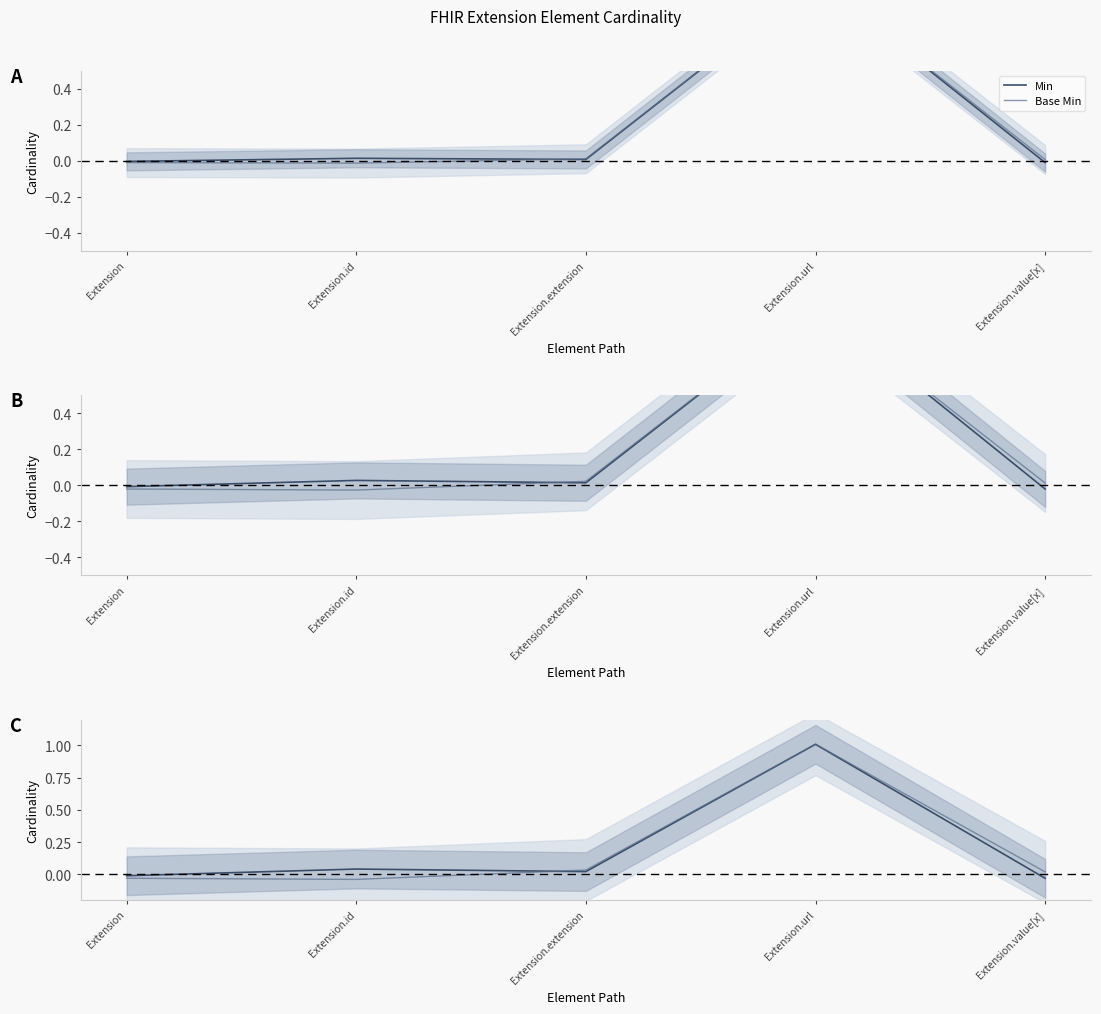

Where do Min and Base Min first cross each other?

Extension.id and Extension.extension